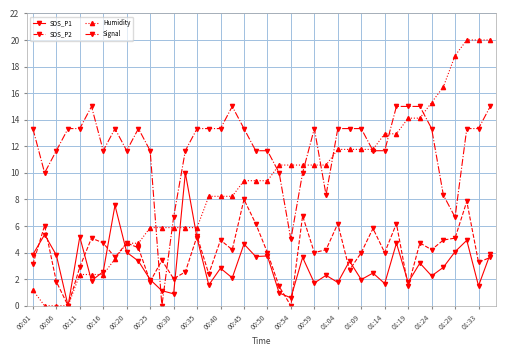

True or false: Signal and SDS_P1 cross at least once.

True